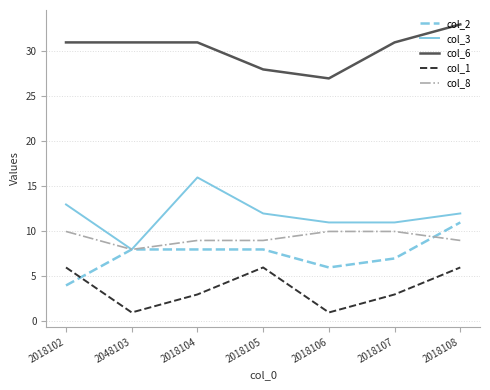

What is the average value of the col_6 series?

30